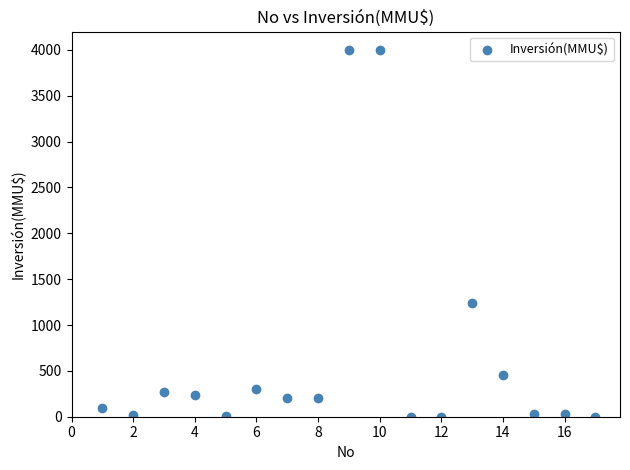

What Y value in the scatter plot is closest to 2000?

1240